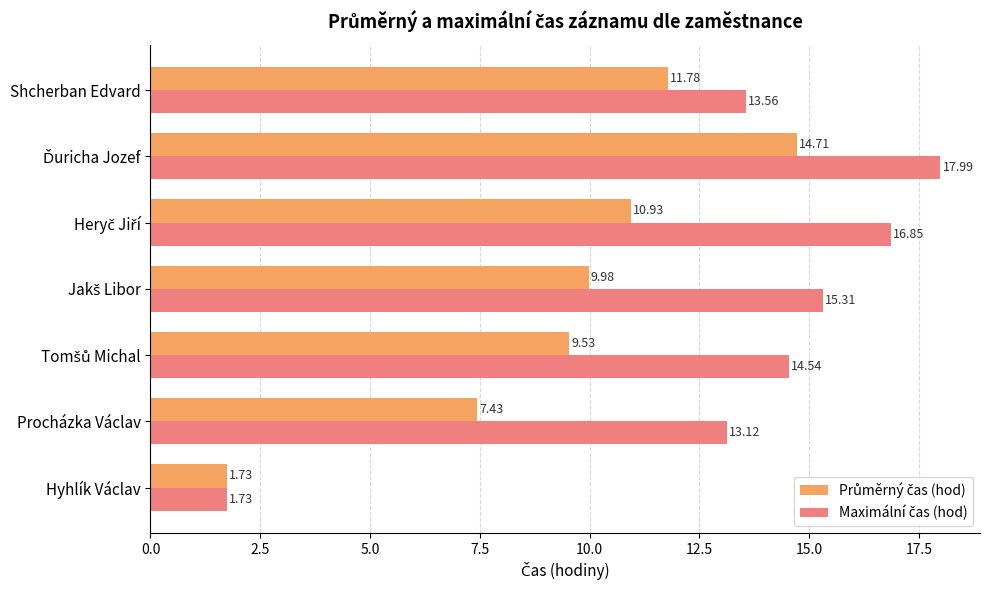

What is the spread (max minus min) of values at Shcherban Edvard?

1.8